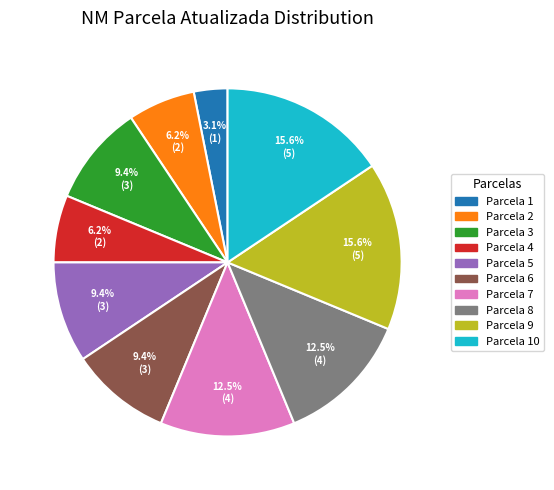

Is there a majority slice in this chart?

No